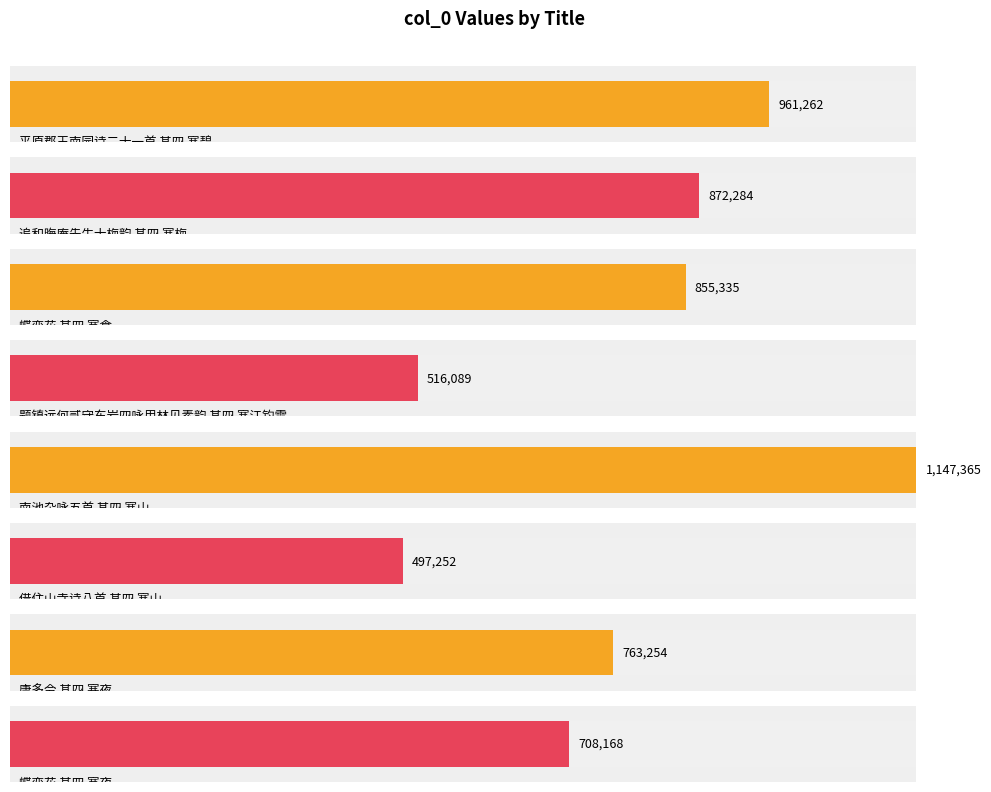

Reading left to right, transcribe all the data shown in this chart.

平原郡王南园诗二十一首 其四 寒碧=961262	追和晦庵先生十梅韵 其四 寒梅=872284	蝶恋花 其四 寒食=855335	题镇远何贰守东岩四咏用林见素韵 其四 寒江钓雪=516089	南池杂咏五首 其四 寒山=1147365	借住山寺诗八首 其四 寒山=497252	唐多令 其四 寒夜=763254	蝶恋花 其四 寒夜=708168